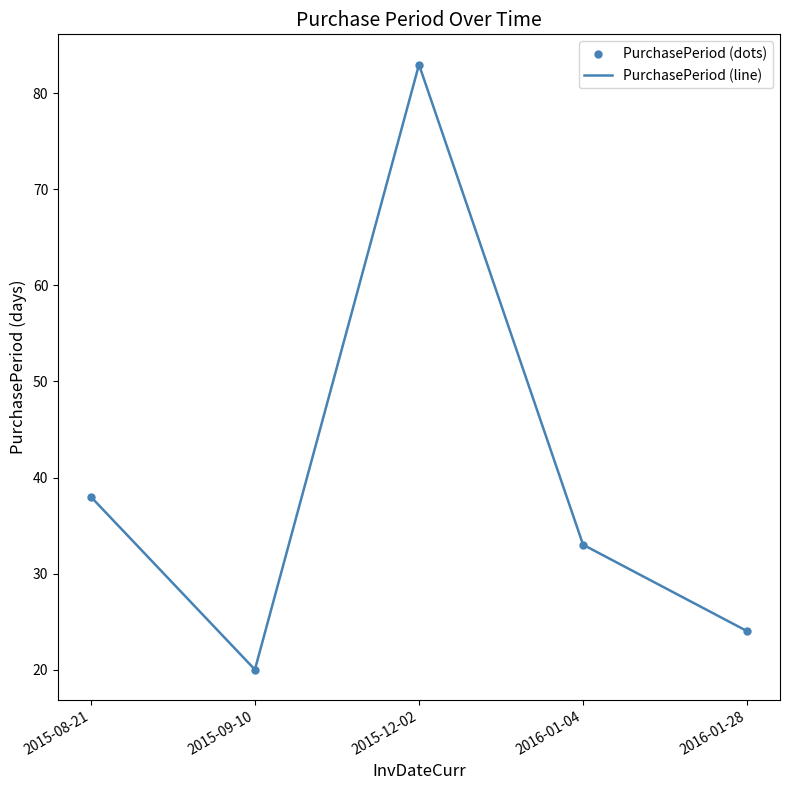

How many interior local valleys does the PurchasePeriod (line) series have?

1